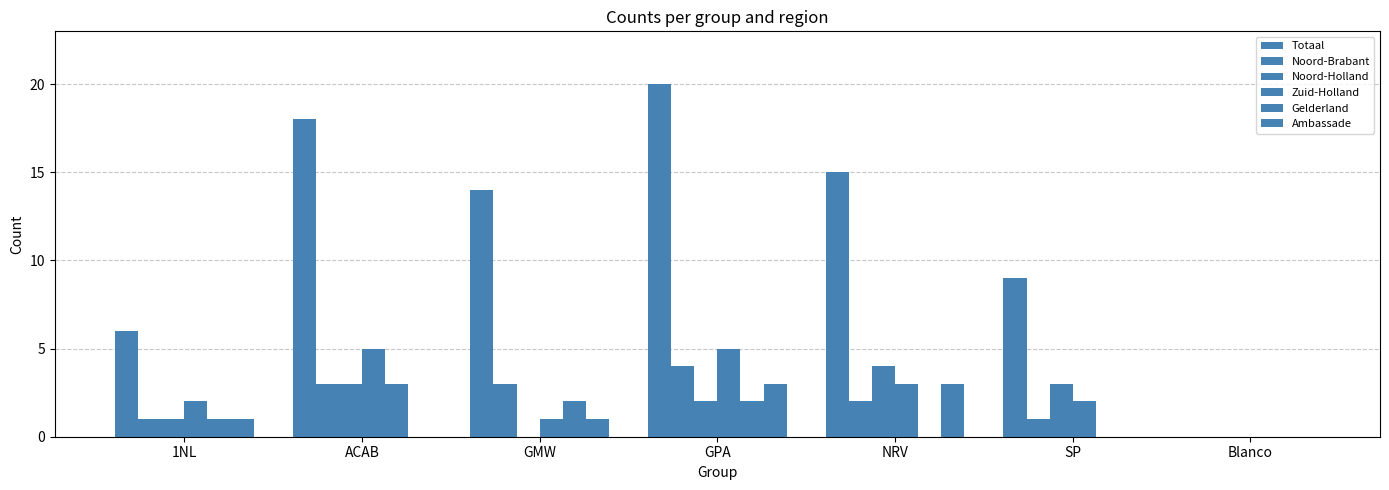

True or false: Ambassade has a value of 1 at Blanco.

False